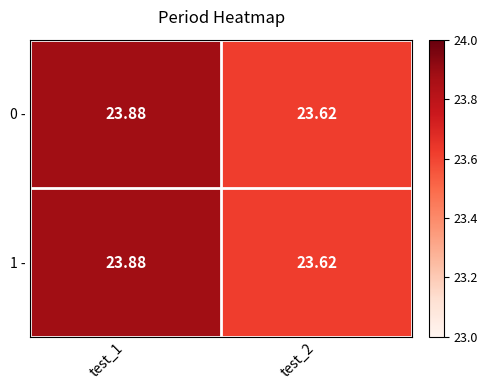

Count the number of categories in the chart.

2